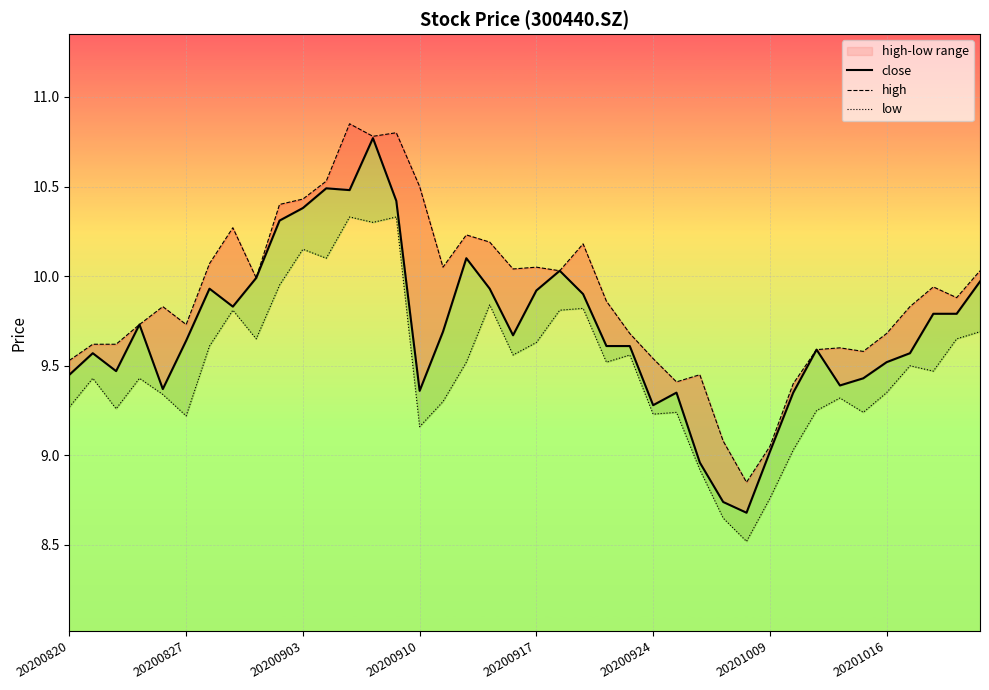

Is it true that close equals 18.6 at 20200903?

False